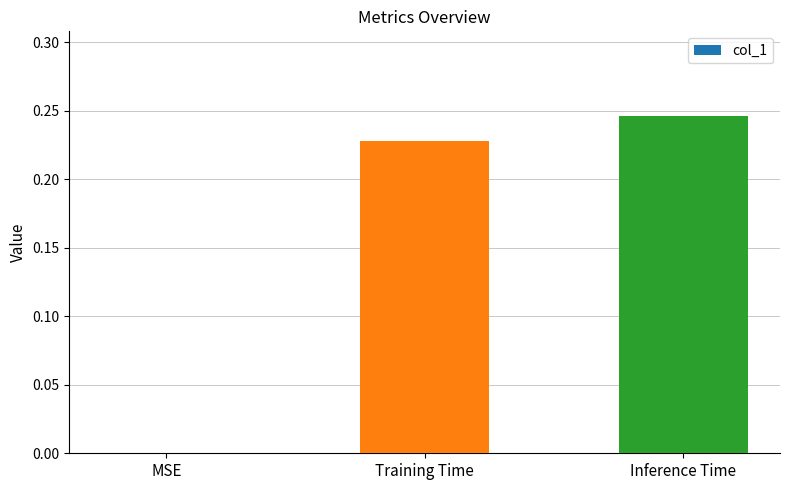

Count the values in the range 0 to 1.

3